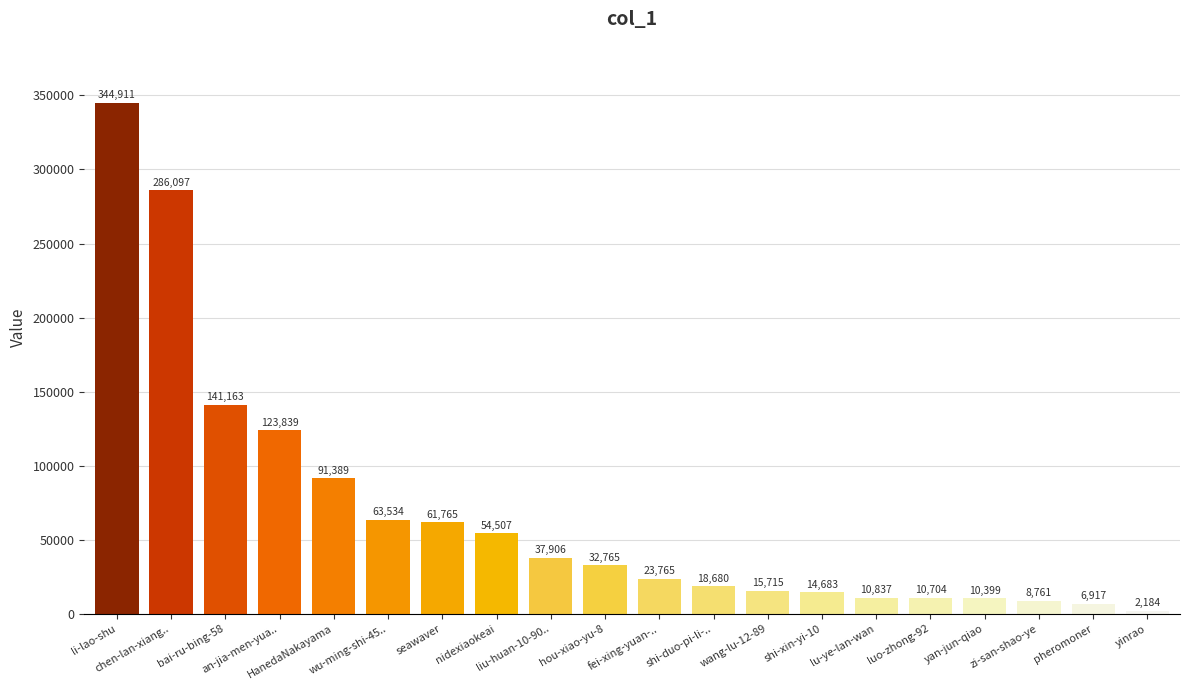

Rank the categories by value from lowest to highest.

yinrao, pheromoner, zi-san-shao-ye, yan-jun-qiao, luo-zhong-92, lu-ye-lan-wan, shi-xin-yi-10, wang-lu-12-89, shi-duo-pi-li-.., fei-xing-yuan-.., hou-xiao-yu-8, liu-huan-10-90.., nidexiaokeai, seawaver, wu-ming-shi-45.., HanedaNakayama, an-jia-men-yua.., bai-ru-bing-58, chen-lan-xiang.., li-lao-shu